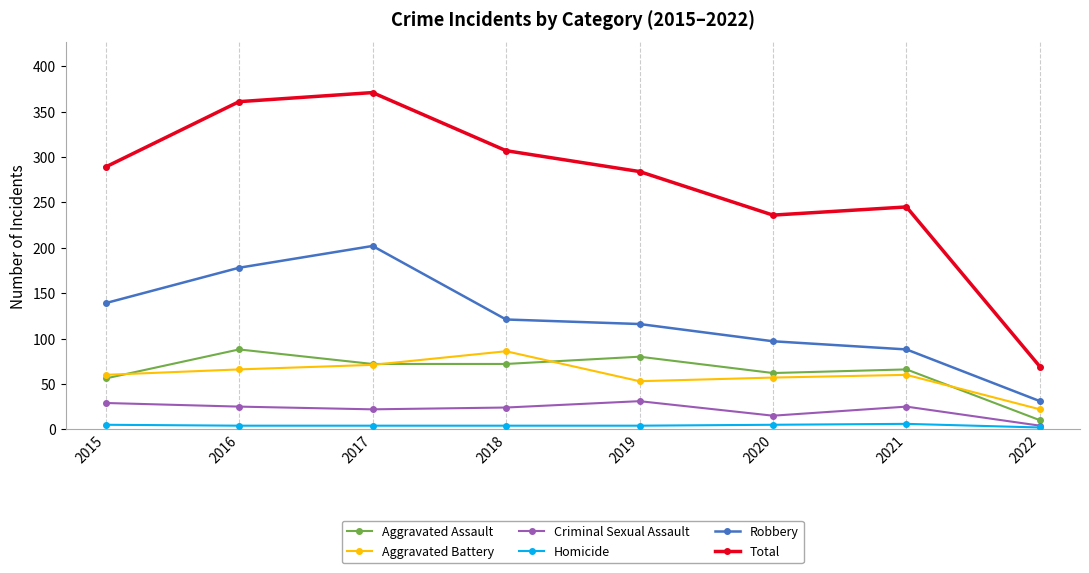

Between 2021 and 2022, which series saw the biggest shift?

Total